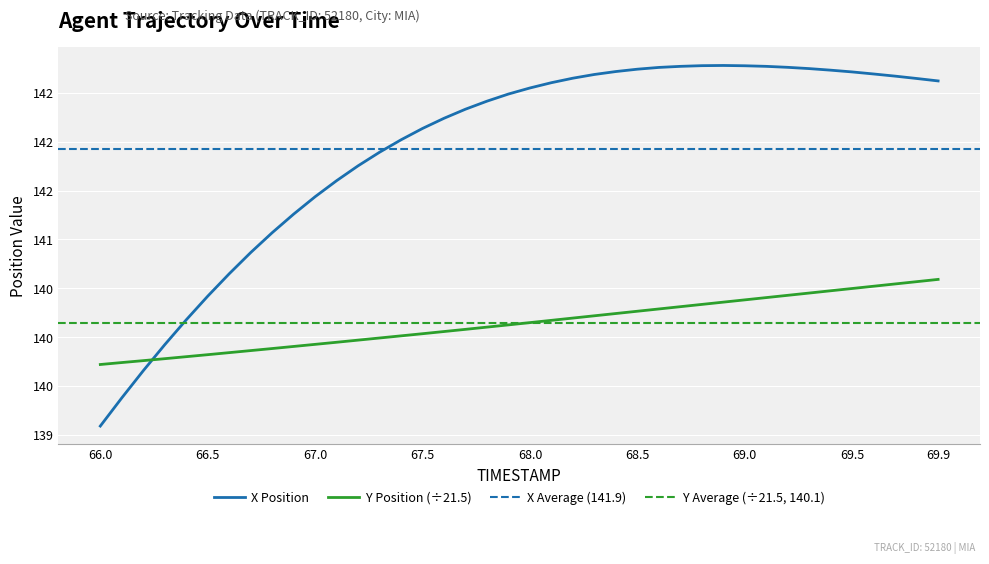

In X, how many points are higher than both neighbors (excluding endpoints)?

1